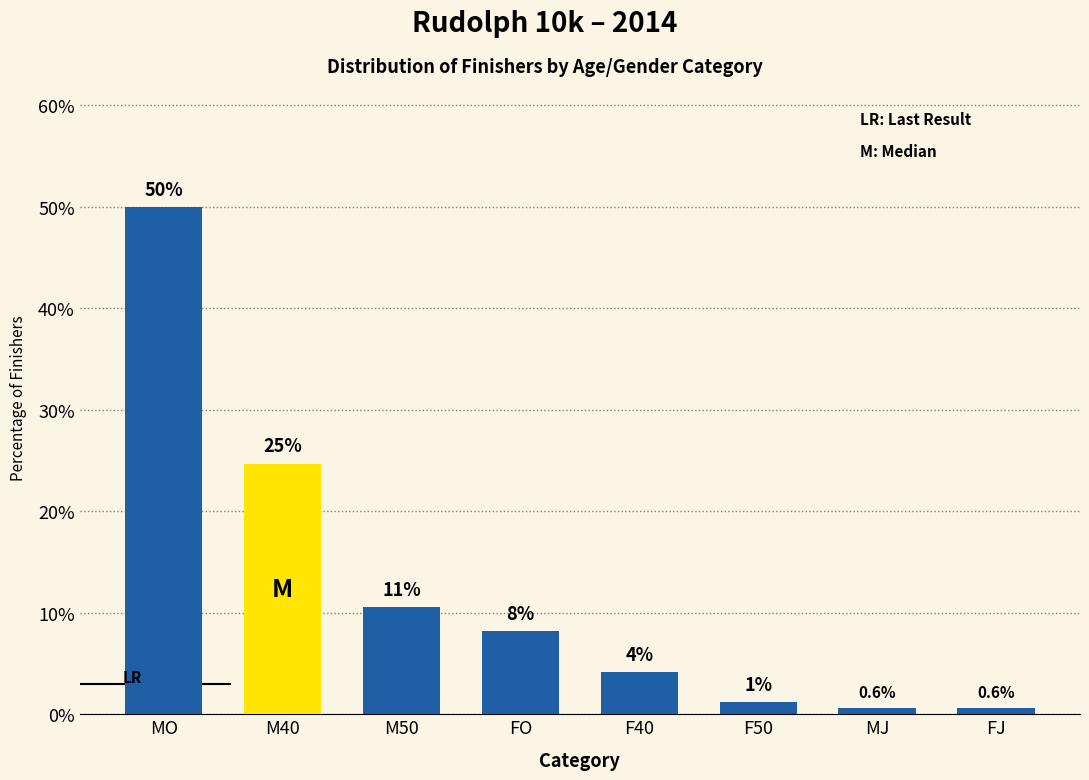

What is the label of the 7th bar from the right?

M40